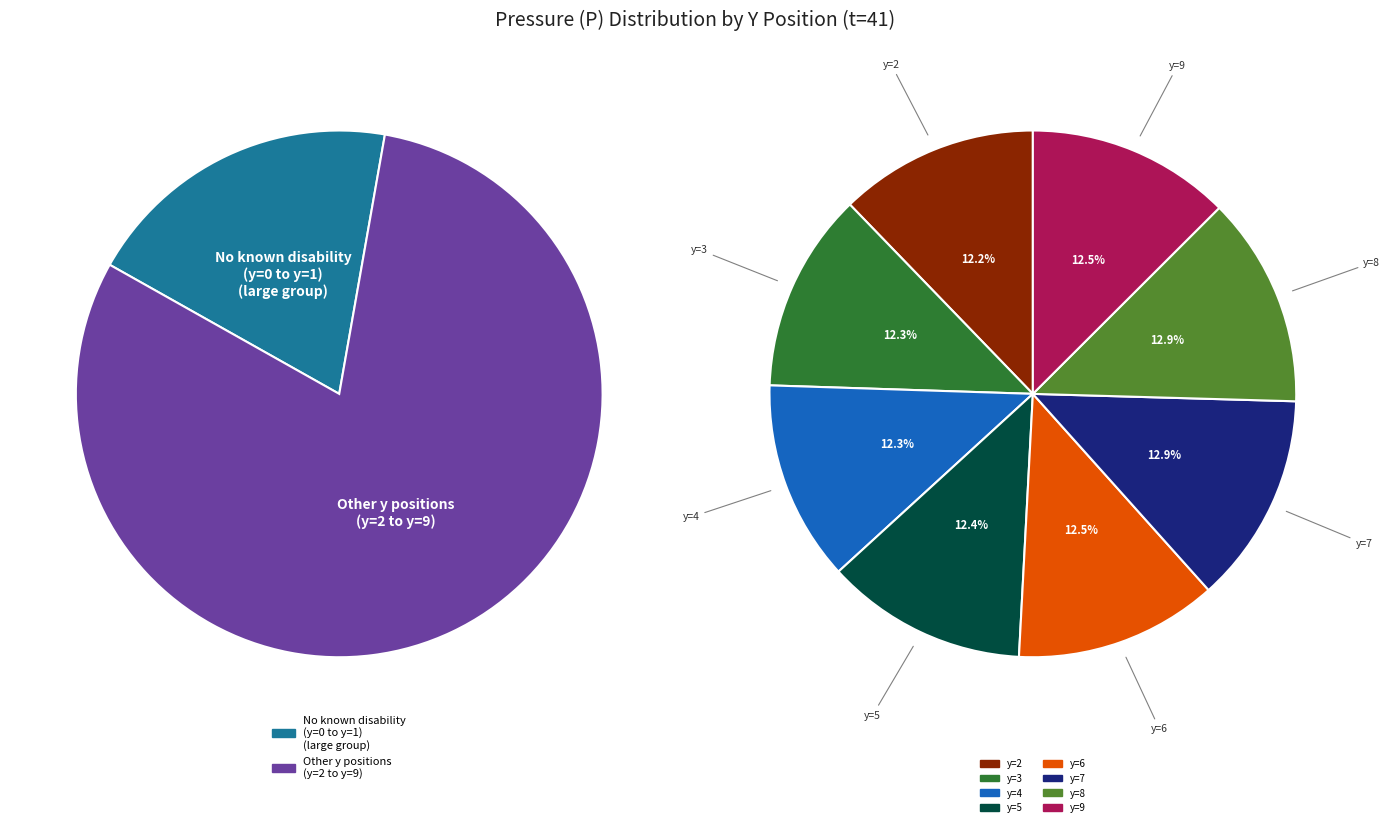

Does y=9 represent more than half of the total?

No